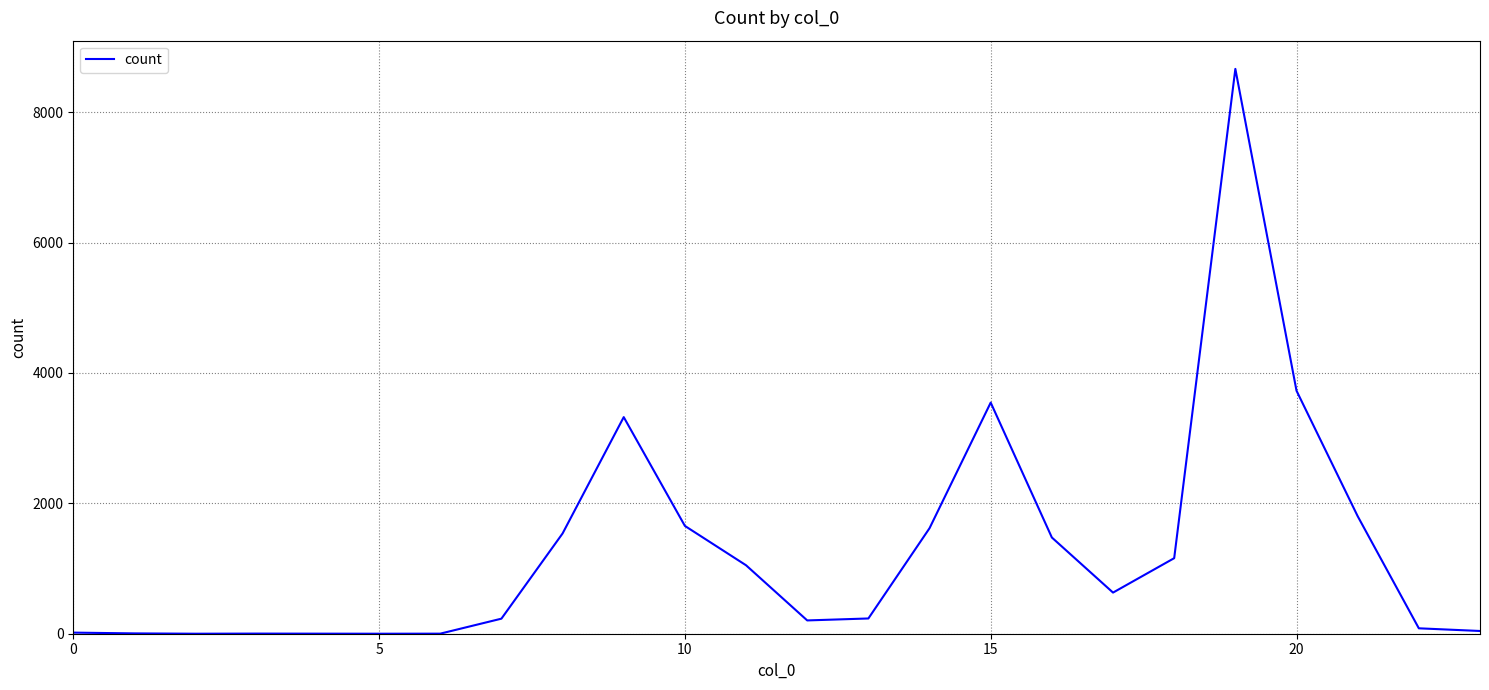

What is the difference between the maximum and minimum values?

8665